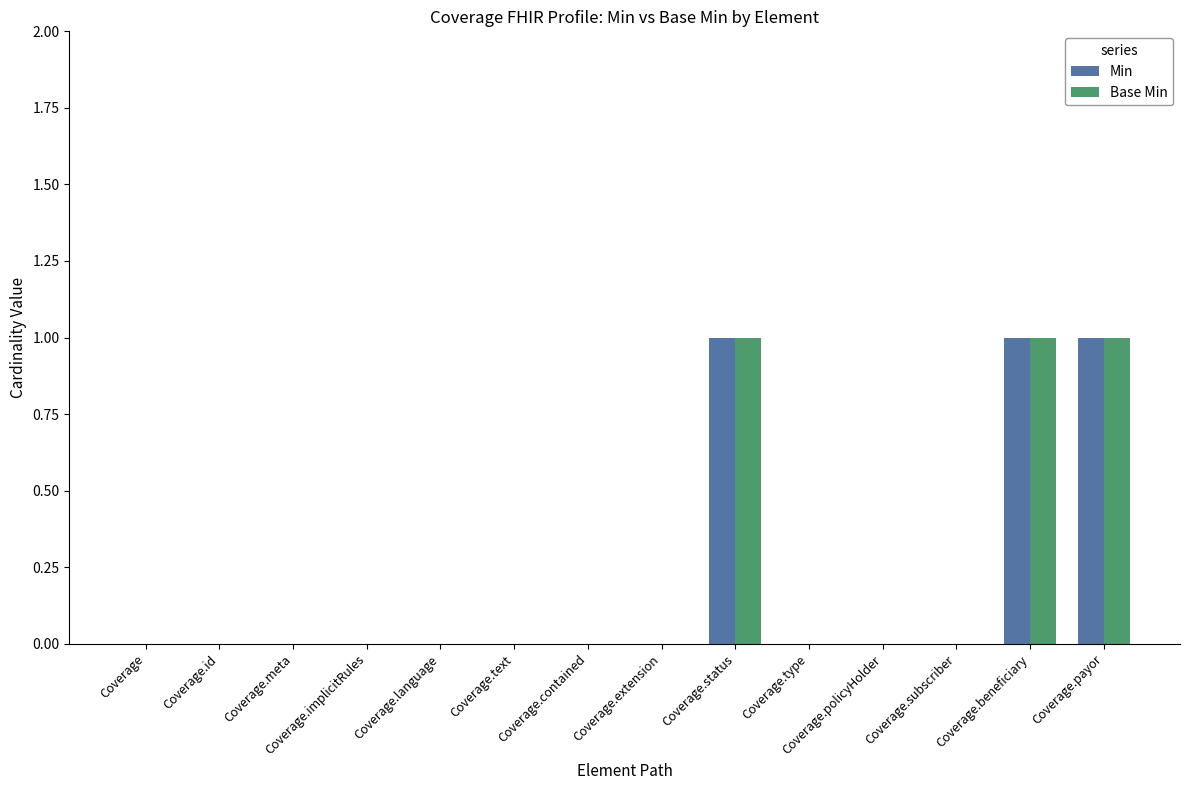

Is the value of Min at Coverage greater than the value of Base Min at Coverage.beneficiary?

No